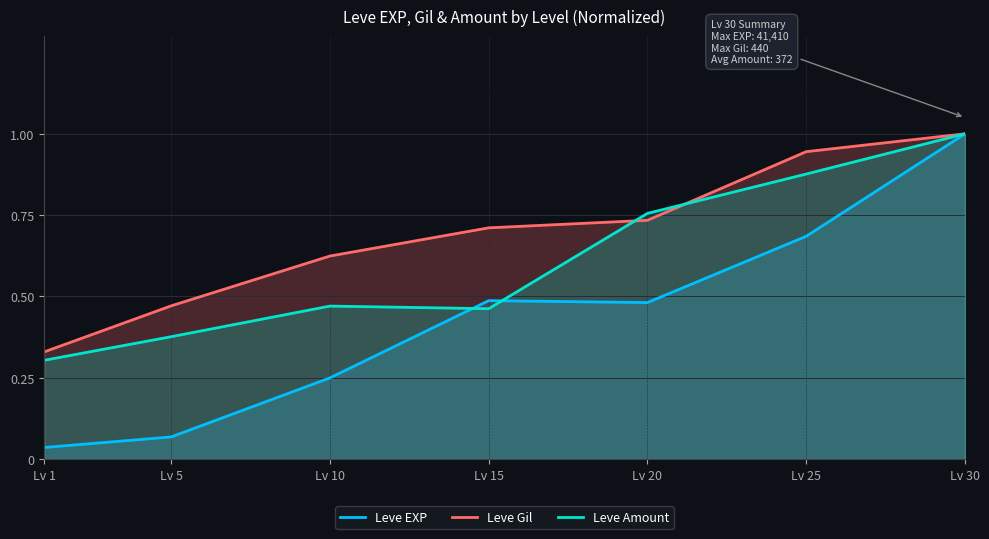

Which category has the lowest value across all series?

Lv 1